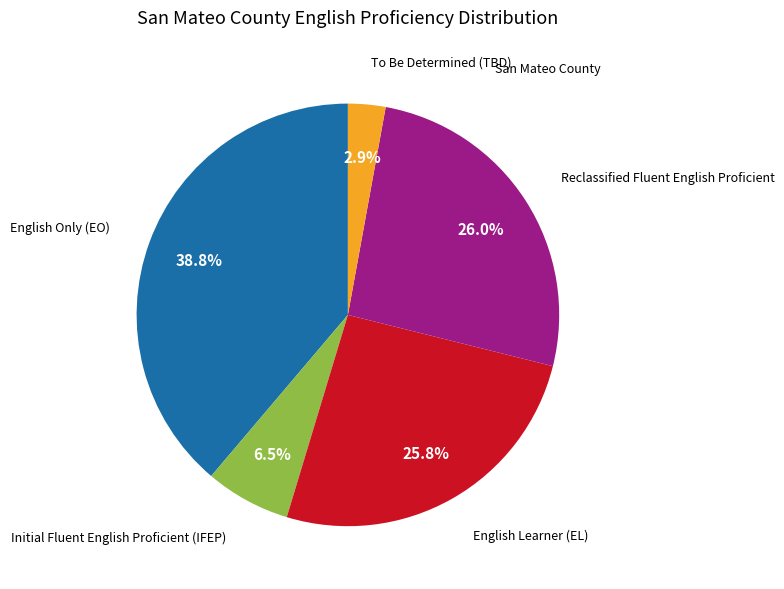

Is there a majority slice in this chart?

No